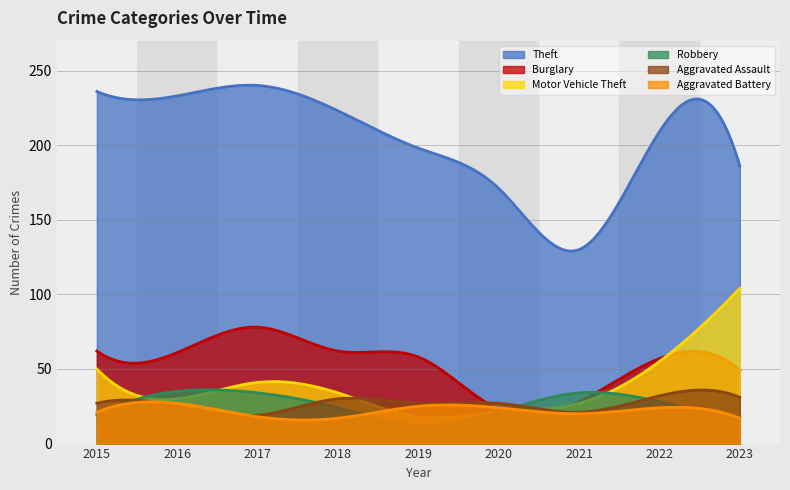

What is the difference between the Burglary values at 2015 and 2022?

5